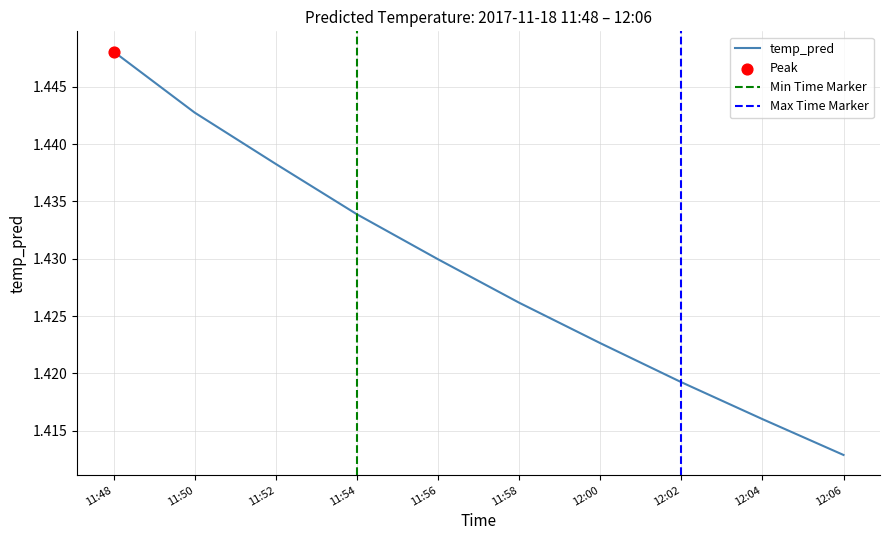

Between 11:48 and 11:58, which is larger?

11:48